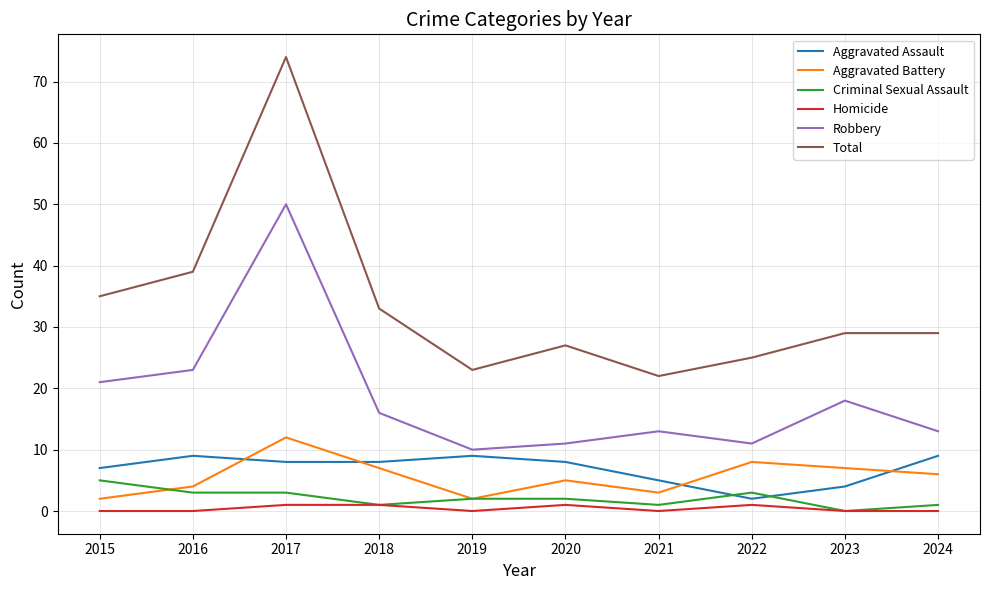

True or false: Criminal Sexual Assault and Robbery intersect in this chart.

False